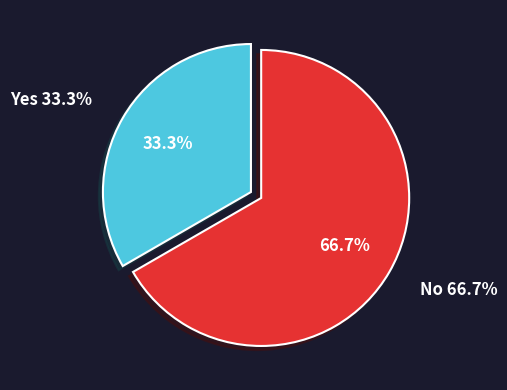

True or false: 2021-08-13 accounts for 52% of the total.

False